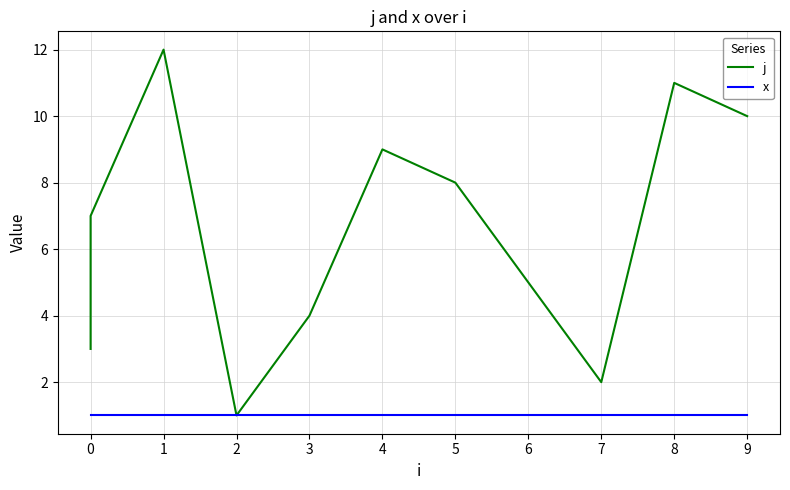

What is the maximum value shown in the chart?

12